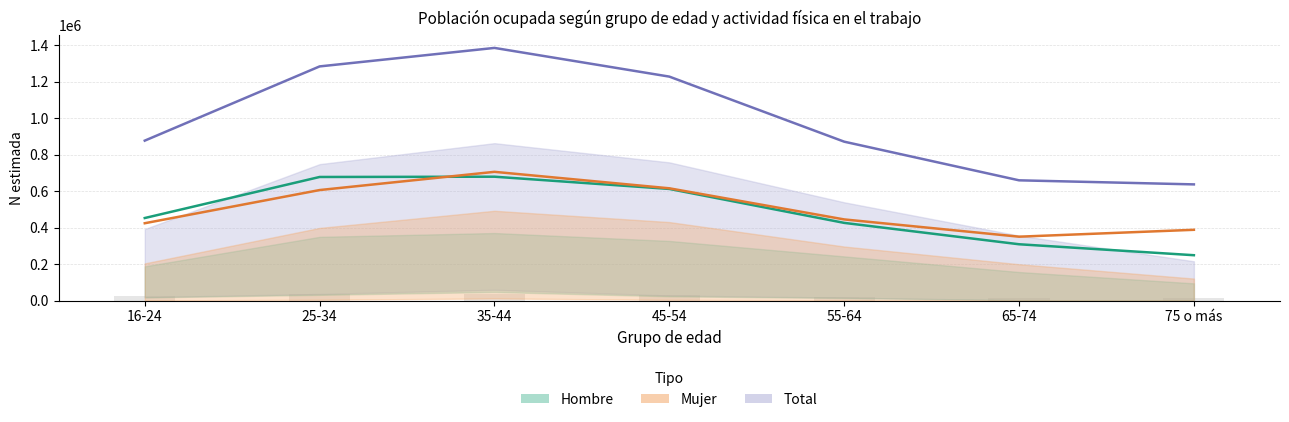

What is the average value of the Hombre series?

486148